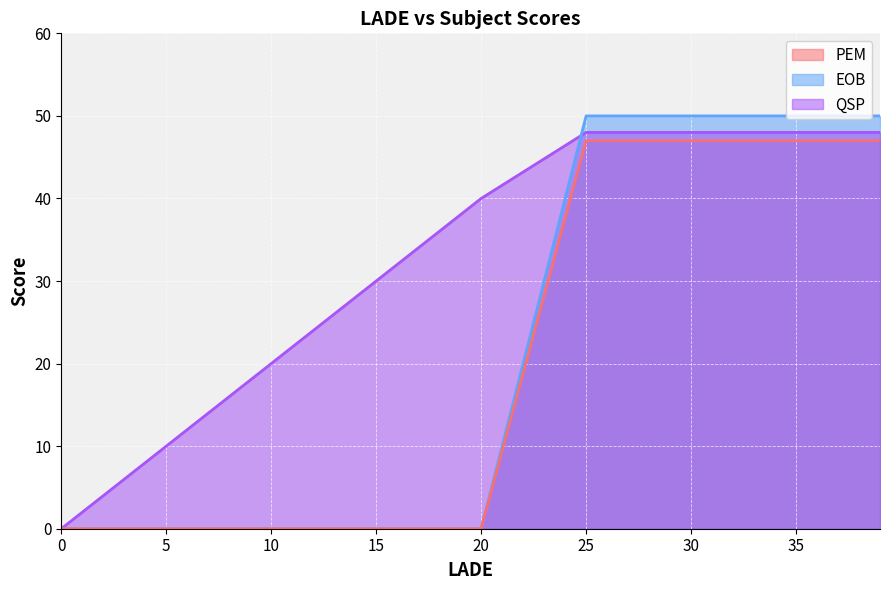

What is the sum of all EOB values?

250